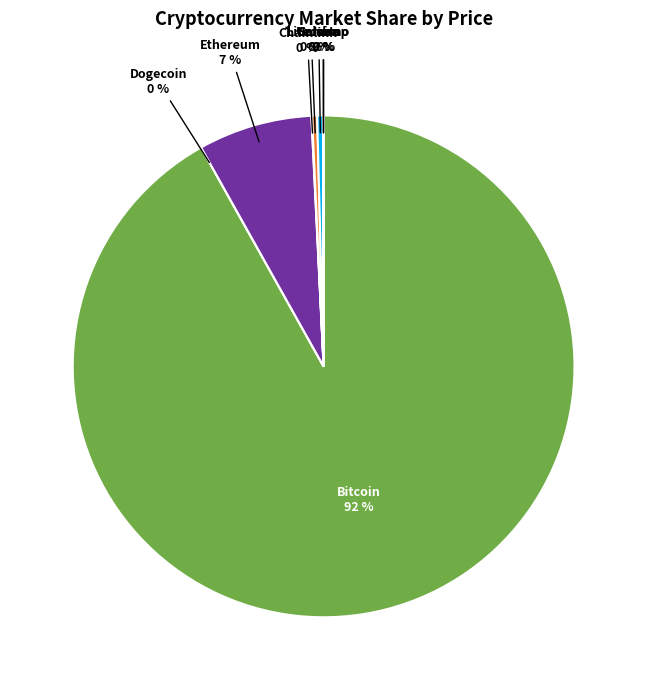

Which category has the biggest portion of the pie?

Bitcoin